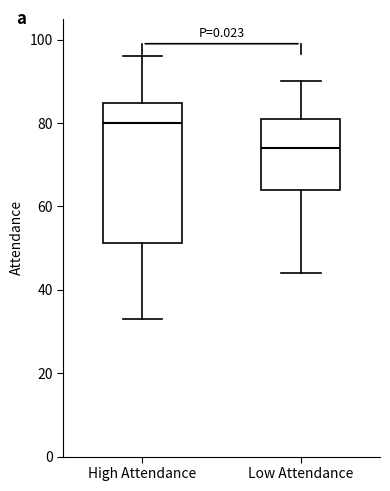

Reading left to right, transcribe this box plot: for each box, give where its median line is, the range the box spans, and where its two whiskers end, as read against the y-axis. The values are not printed on the chart, so give them approximately, as read against the axis.

High Attendance: median 80, box 52 to 84, whiskers 34 to 96
Low Attendance: median 74, box 64 to 82, whiskers 44 to 90